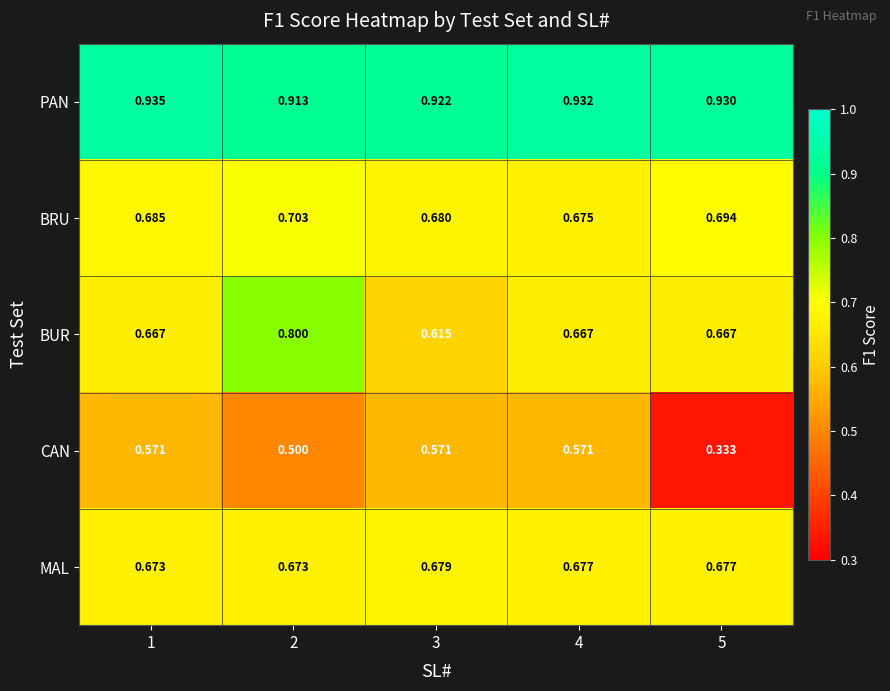

Which series changed the most between 1 and 5?

CAN